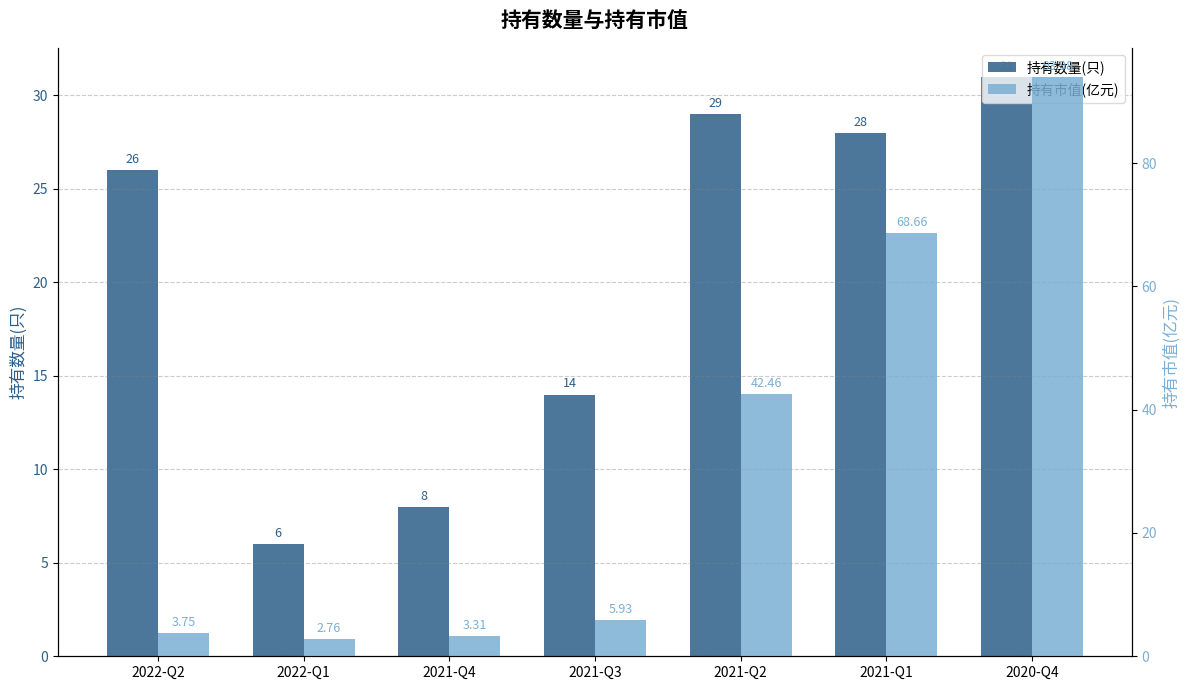

What is the maximum value shown in the chart?

94.0